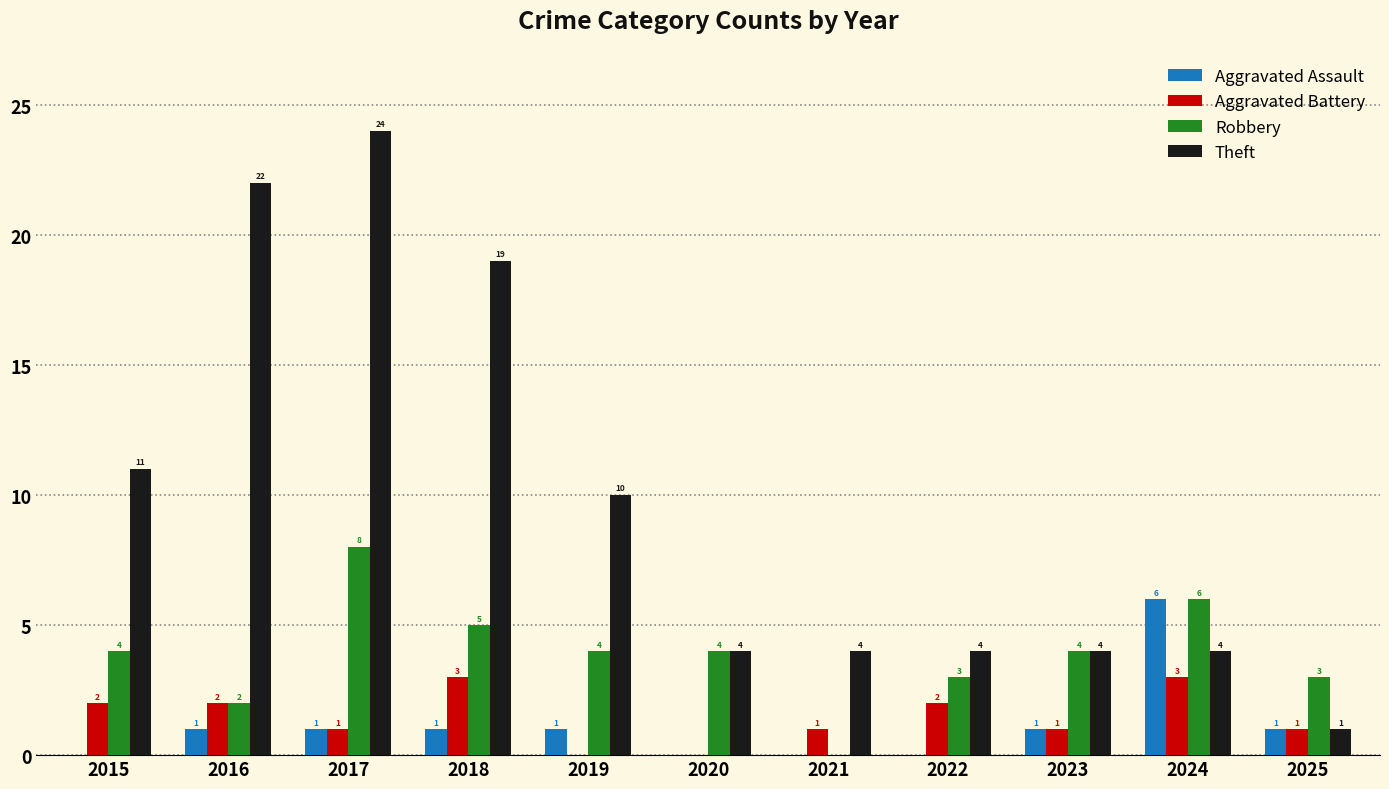

Between 2019 and 2022, which series saw the biggest shift?

Theft